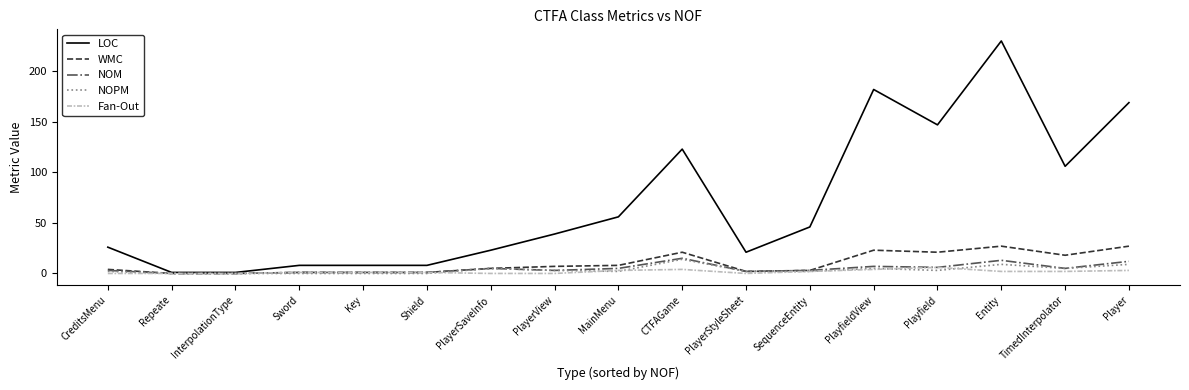

True or false: WMC has a value of 27 at Entity.

True